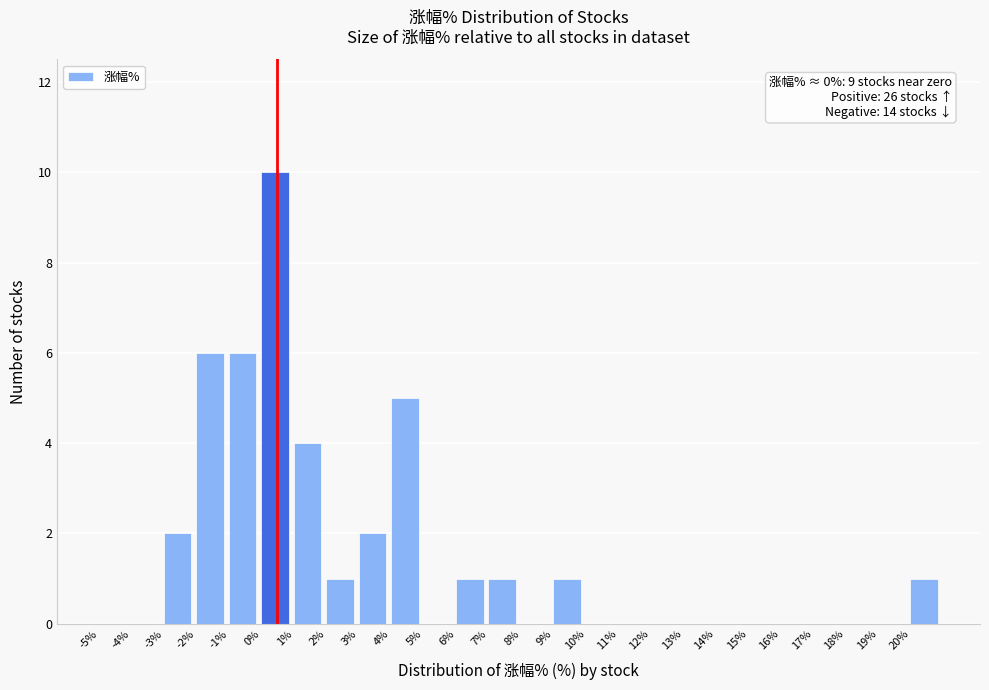

Over which range of the x-axis is the bar tallest?

0 to 1